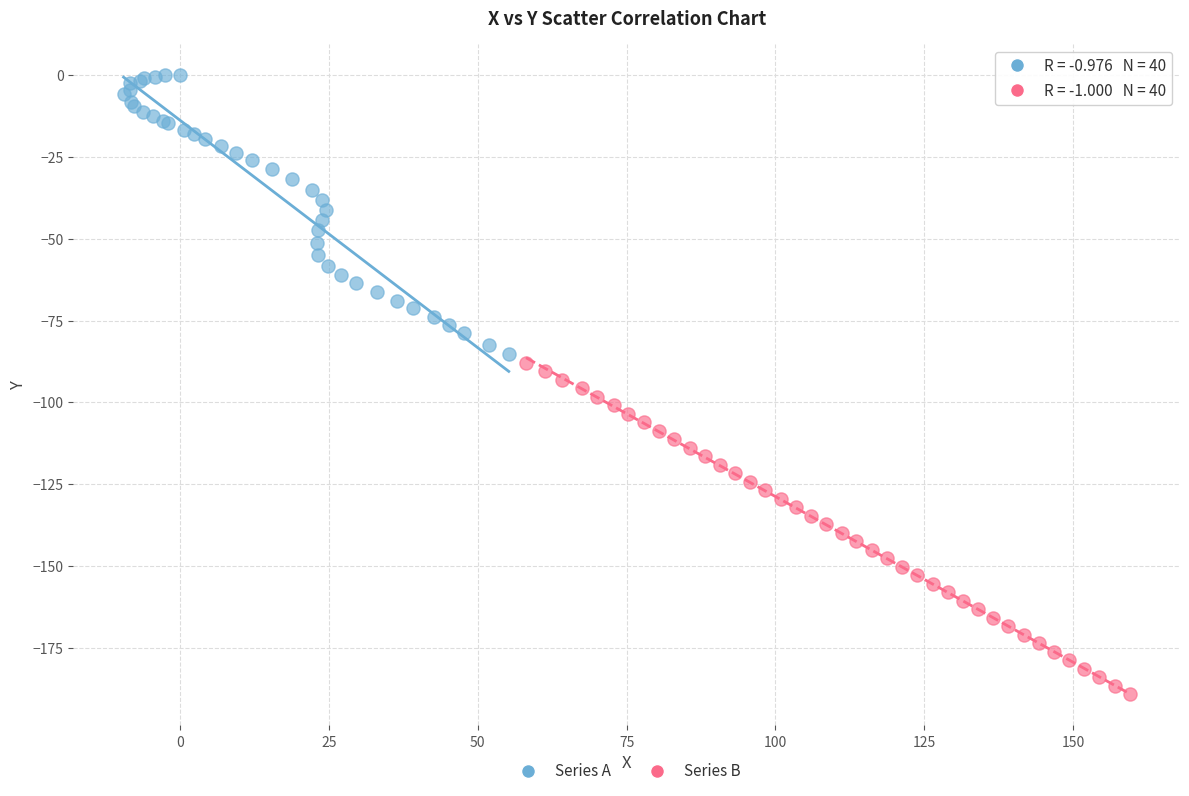

Which series reaches the maximum Y coordinate?

Series A